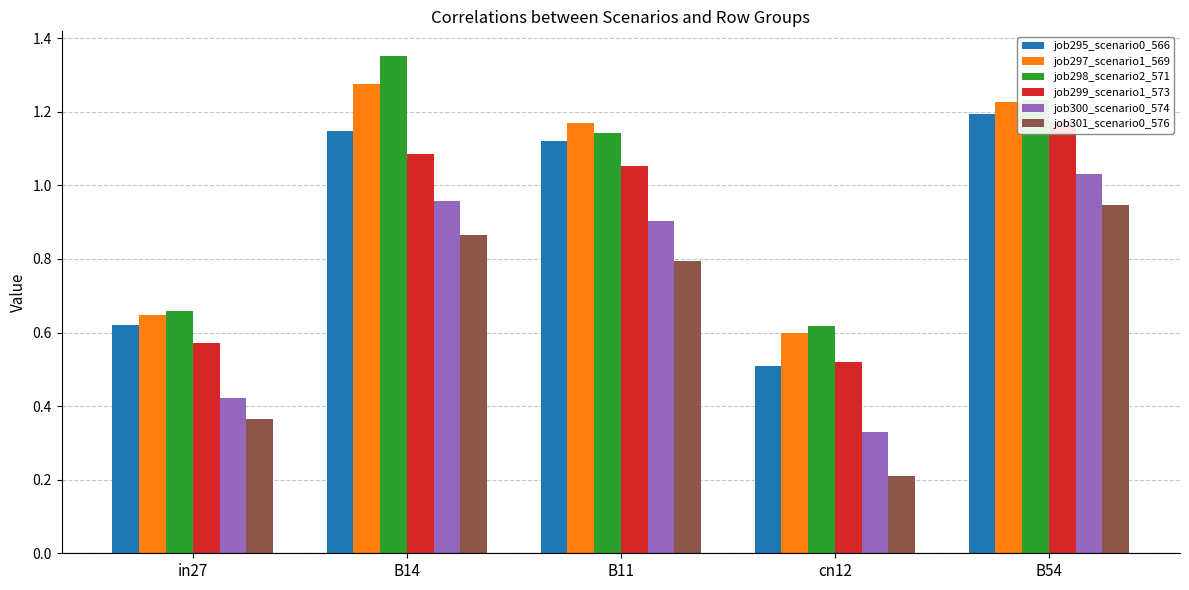

What is the sum of the job298_scenario2_571 values at B14 and B11?

2.5